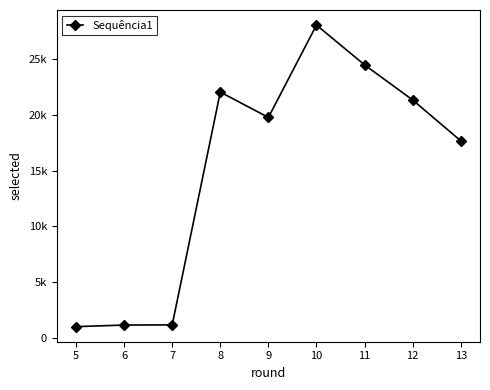

What is the difference between the second highest and minimum values?

23421